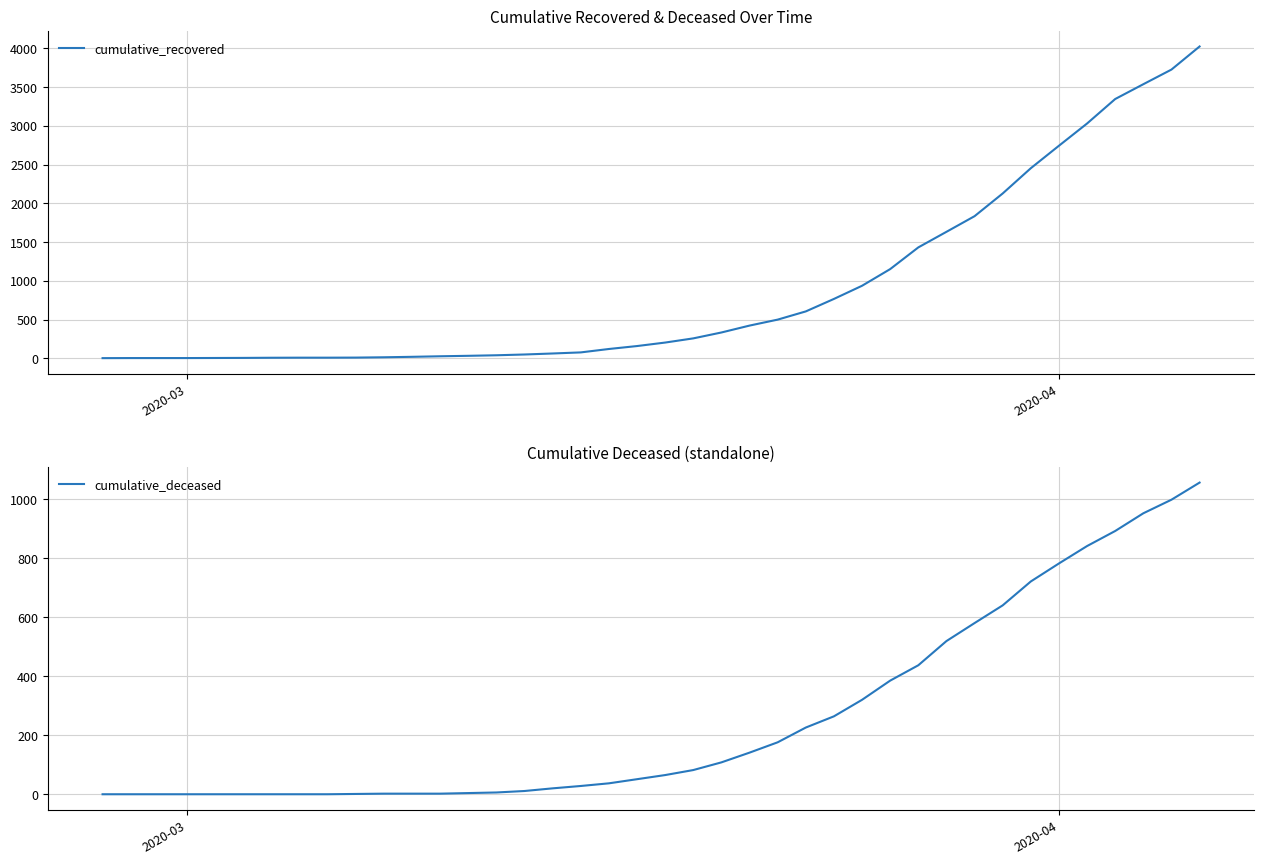

What are all the series names shown in the legend?

cumulative_recovered, cumulative_deceased